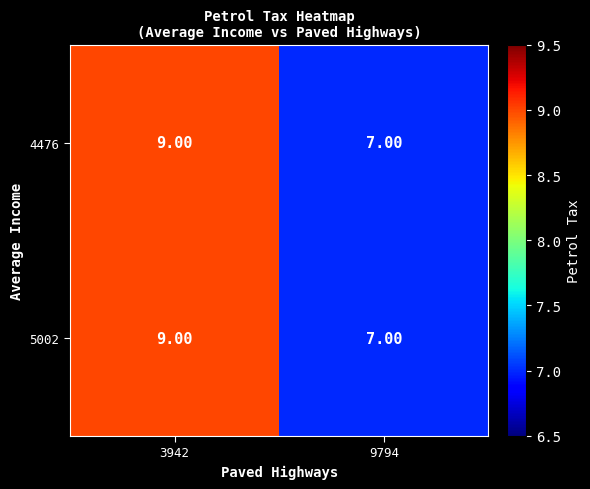

List the labels in order of 4476 value, largest first.

3942, 9794